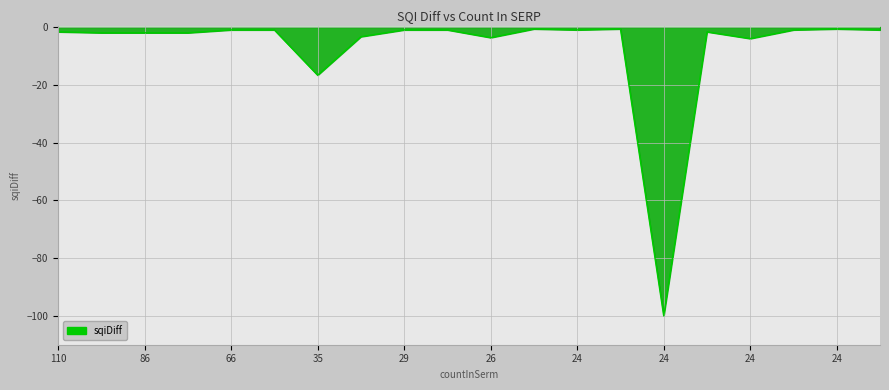

What is the difference between the maximum and minimum values?

99.3